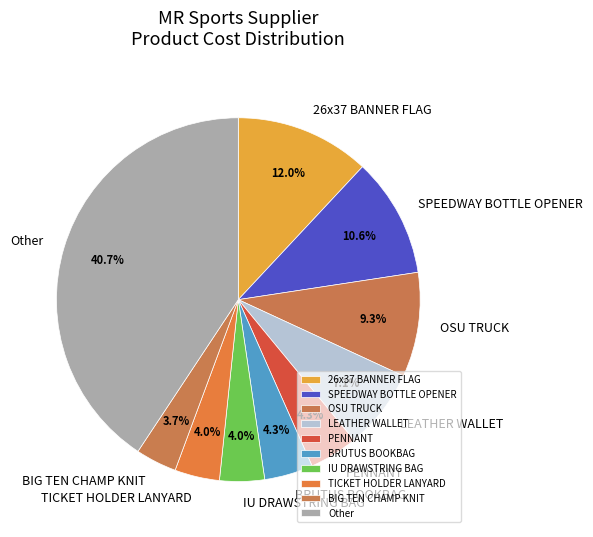

Approximately how many times larger is the value at PENNANT compared to IU DRAWSTRING BAG?

1.1